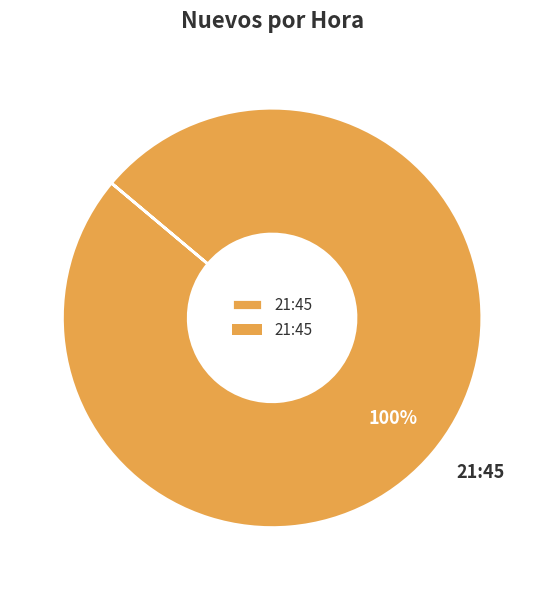

Is it true that 21:45 is 90% of the pie?

False